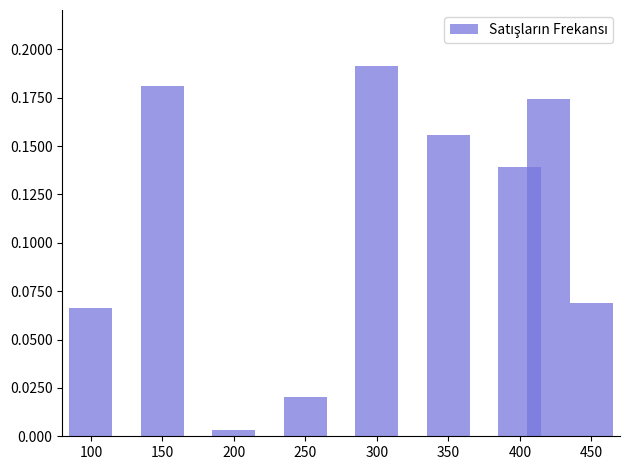

What is the sum of all values?

1.0